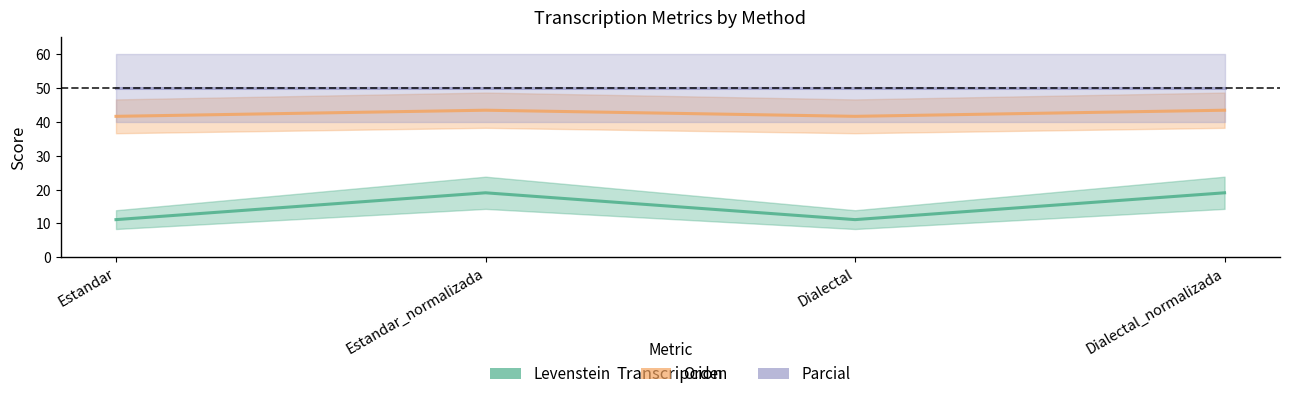

How many data points in Levenstein are above 19?

2